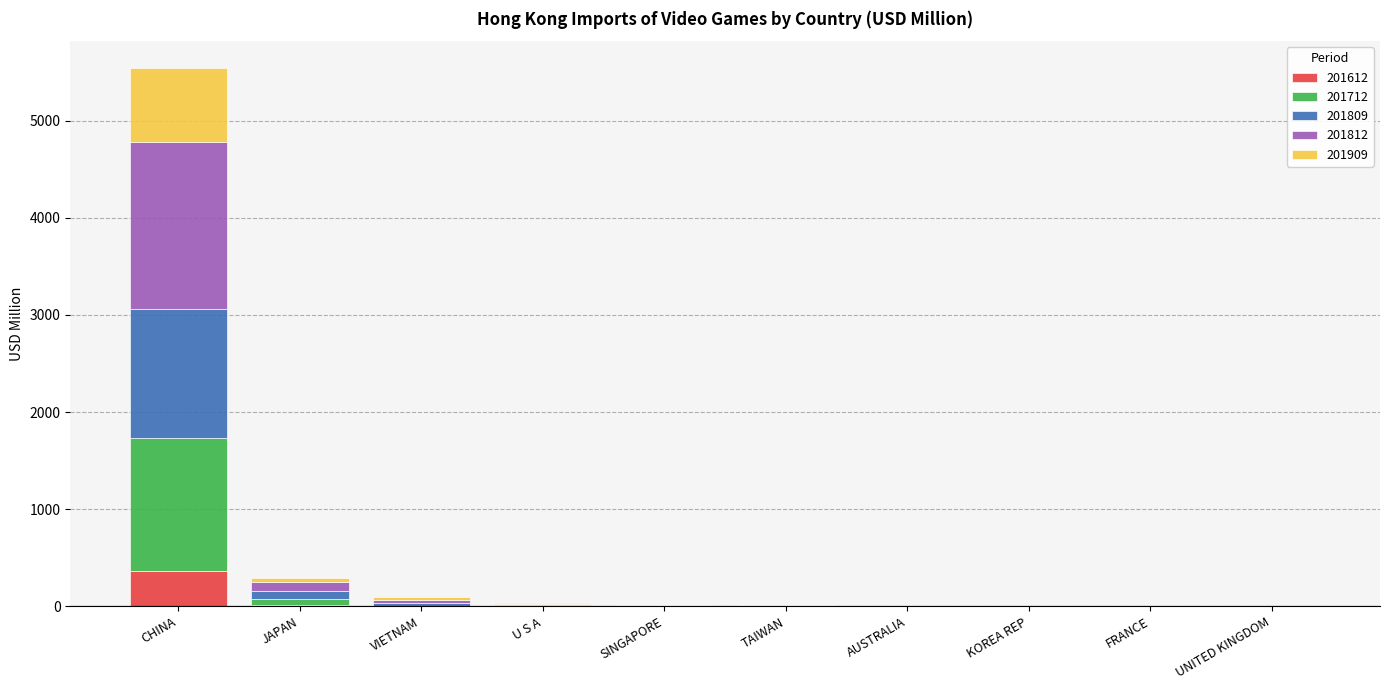

At which category is the sum across all series the highest?

CHINA